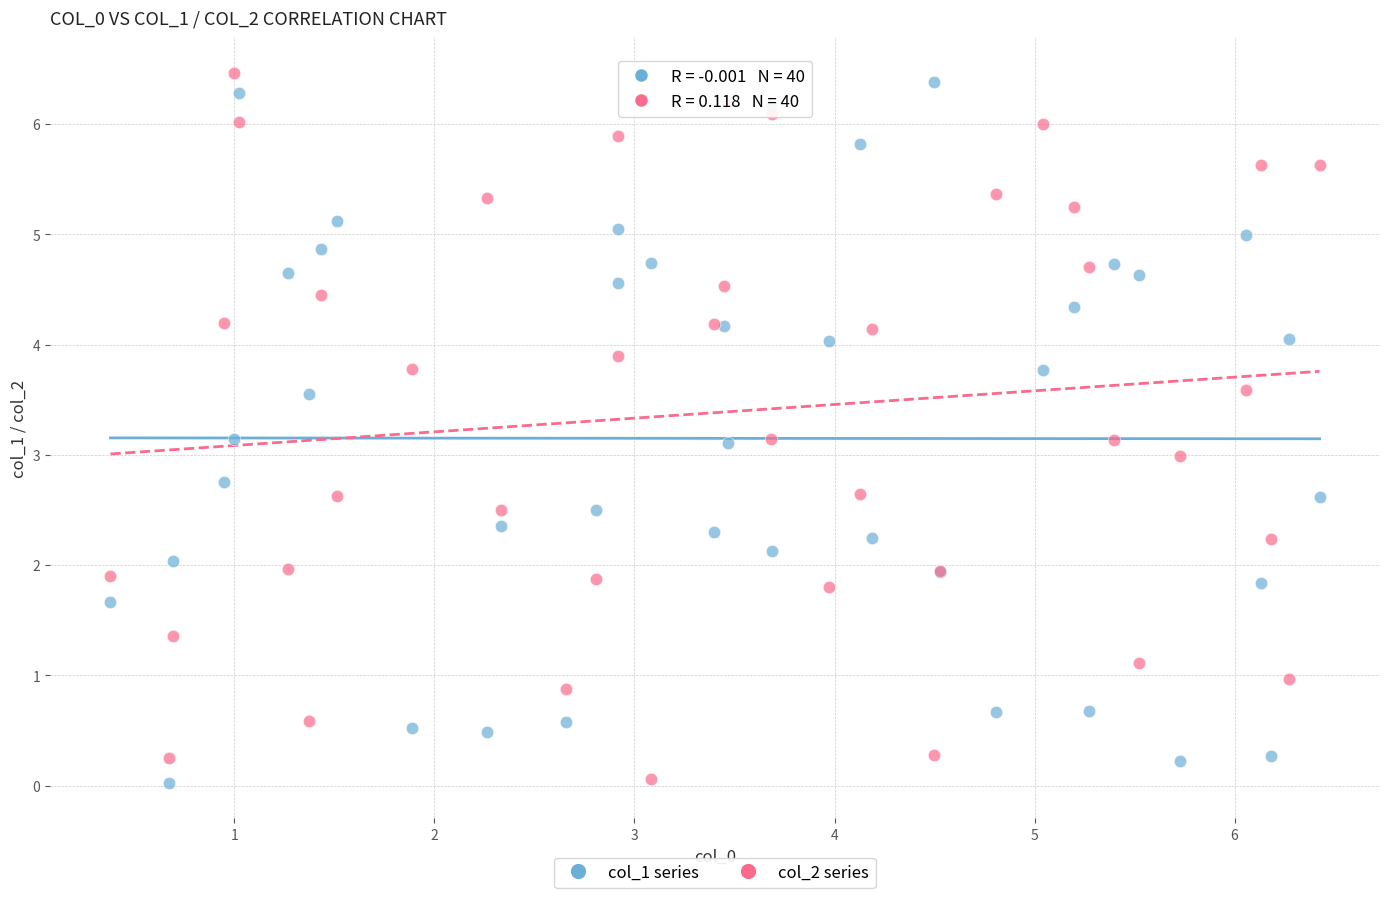

What is the X range (max minus min) for the scatter plot?

6.0